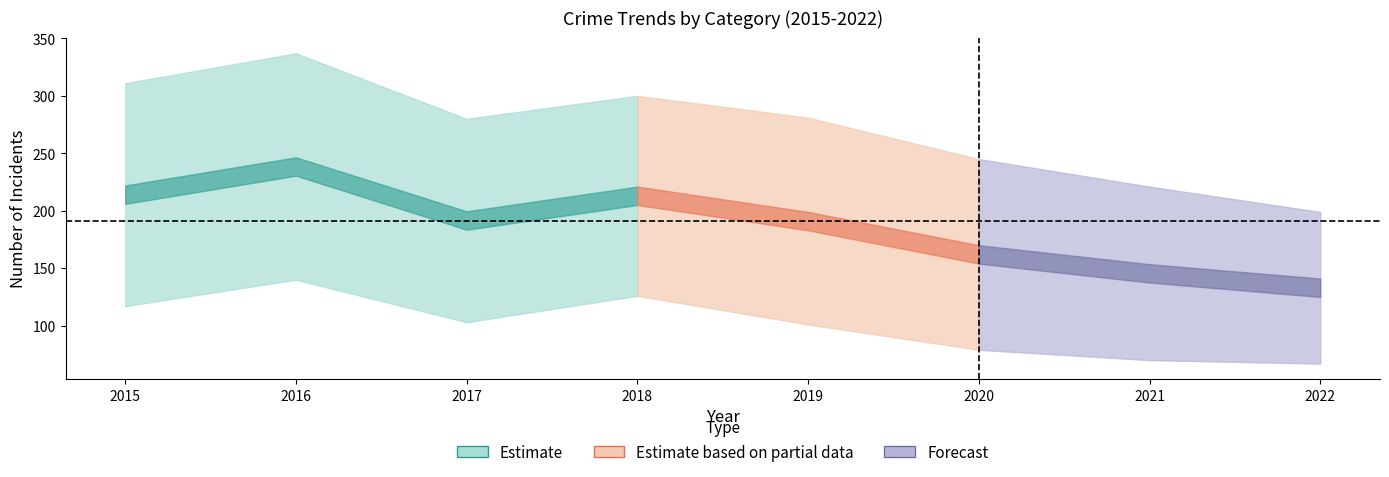

Between 2018 and 2022, which is larger?

2018